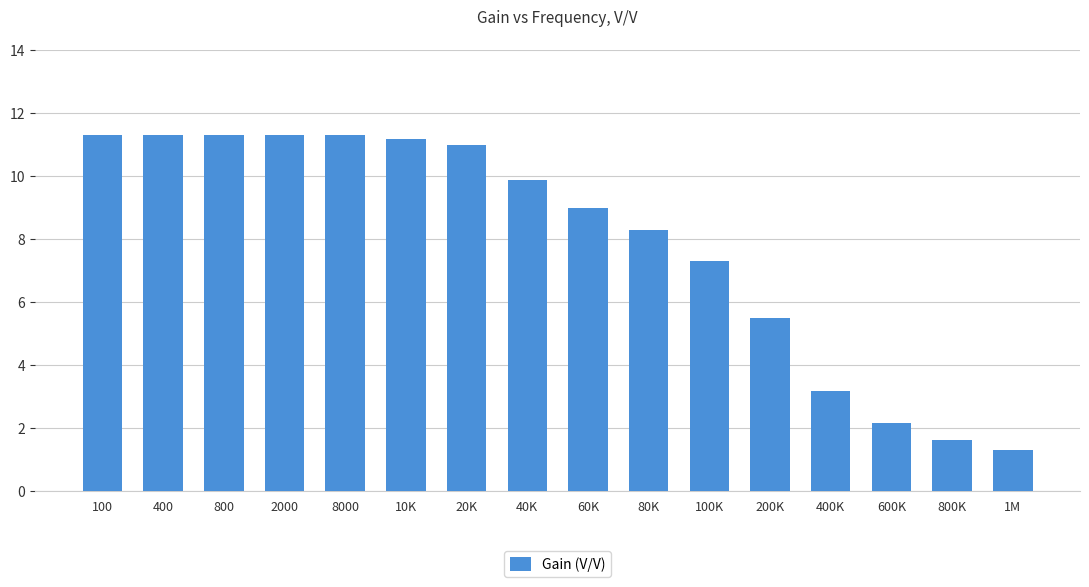

What is the average value?

7.9